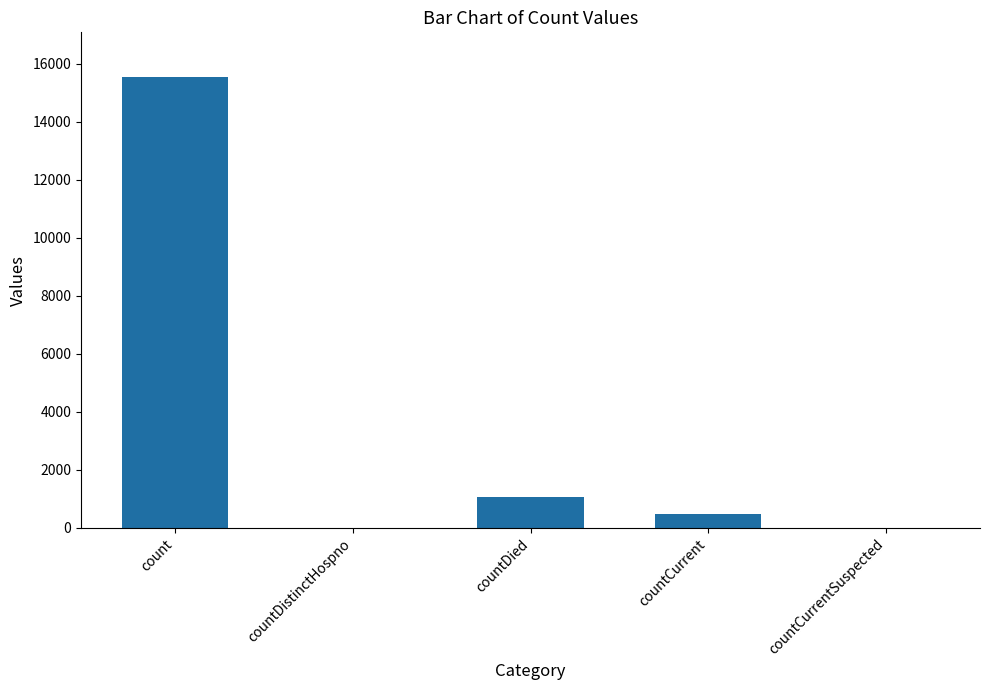

The chart shows a value of 486 at countCurrent. True or false?

True